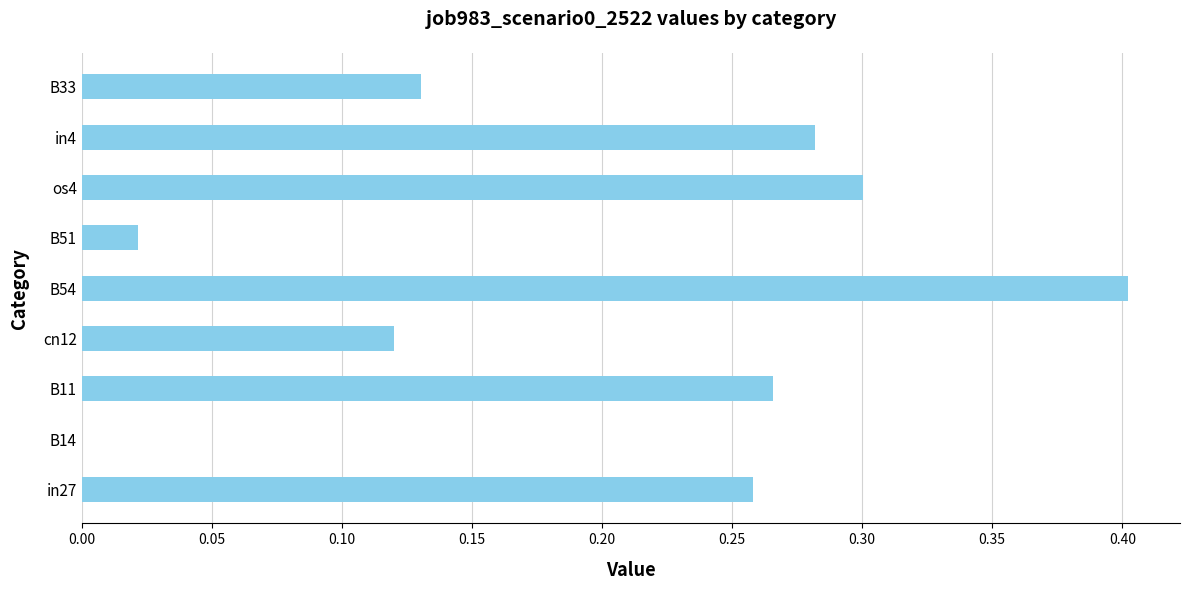

Is it true that the value at B54 is 0.4?

True